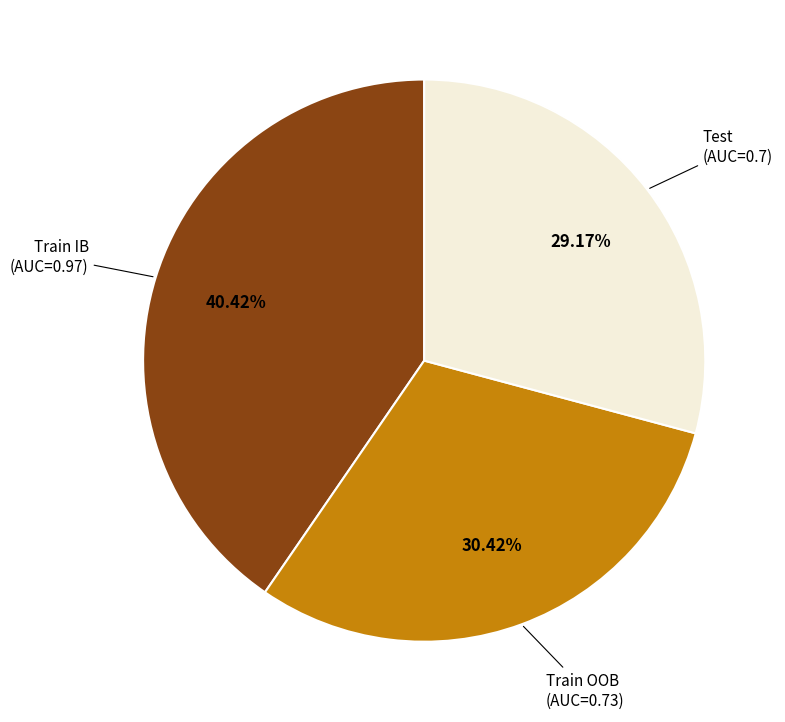

Is there any slice that represents more than half of the pie?

No